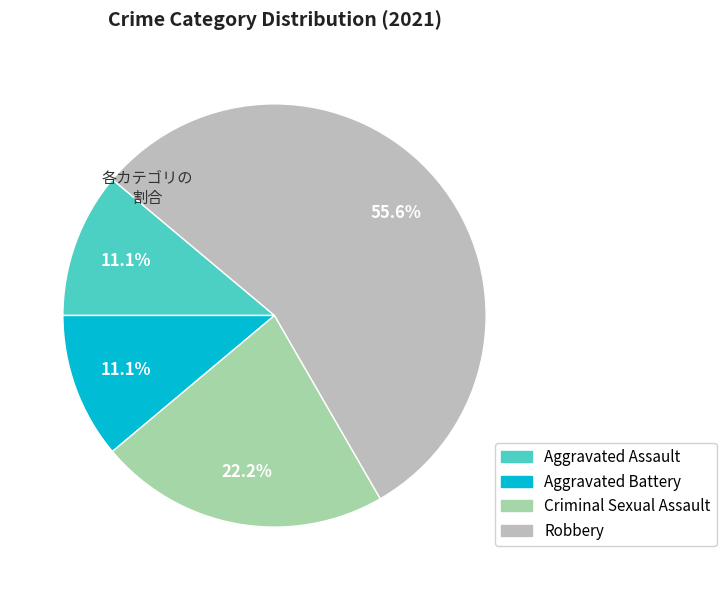

To the nearest percent, what is the average slice percentage?

25%